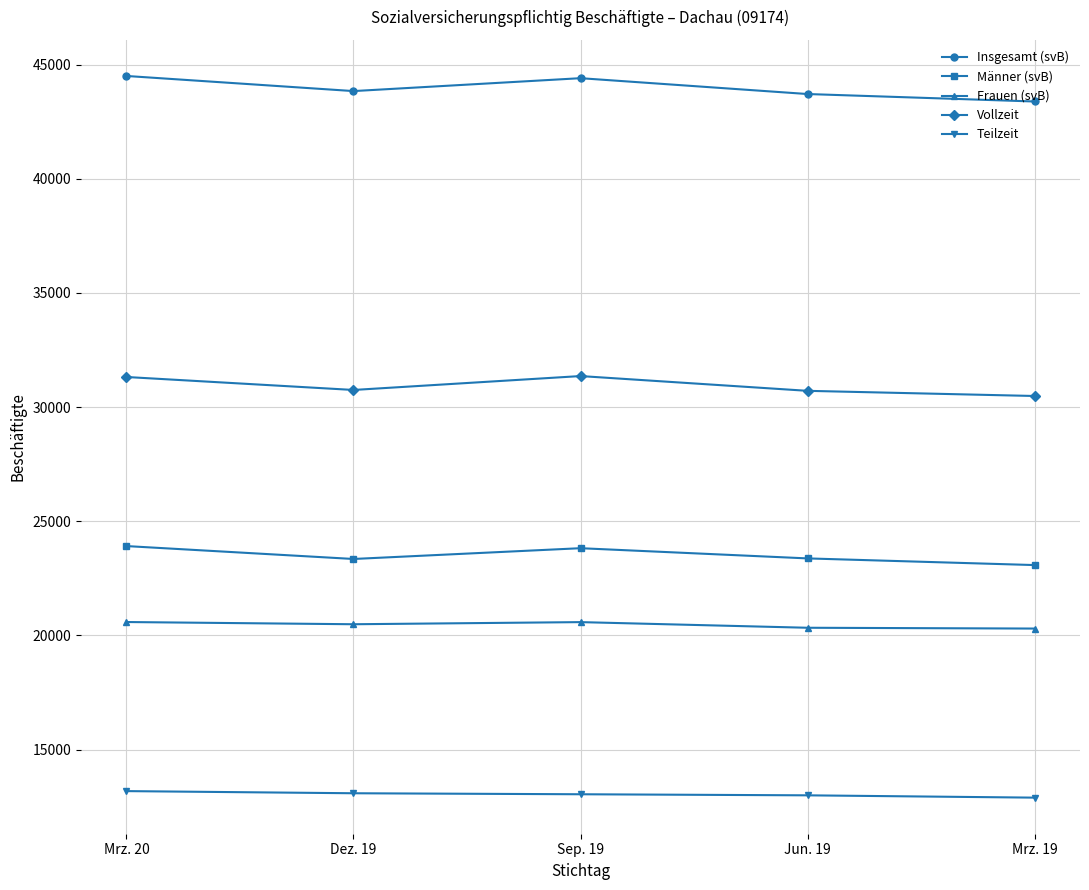

Count the Teilzeit values in the range 12997 to 13088.

3